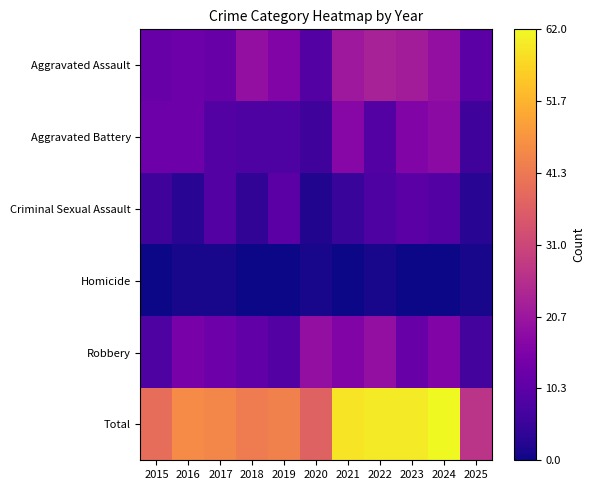

List the series in order of their peak value, highest first.

Total, Aggravated Assault, Robbery, Aggravated Battery, Criminal Sexual Assault, Homicide